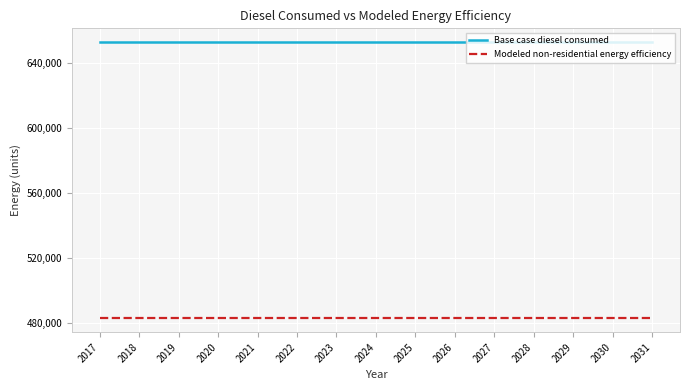

Rank the series at 2024 from highest to lowest value.

Base case diesel consumed, Modeled non-residential energy efficiency